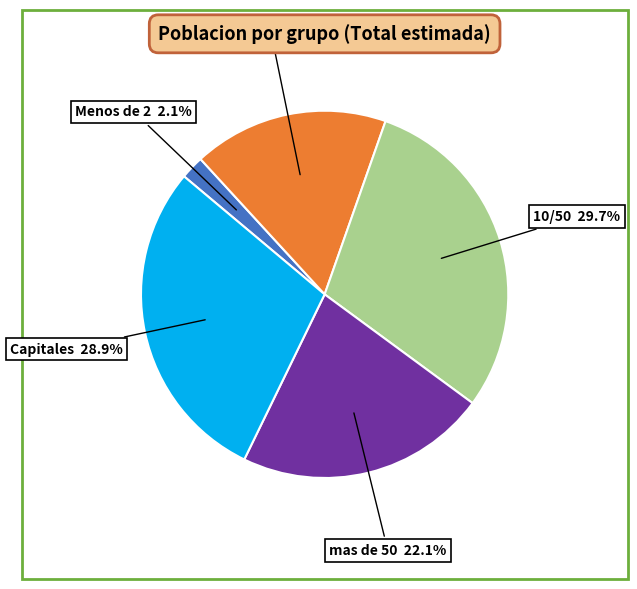

Is there a majority slice in this chart?

No